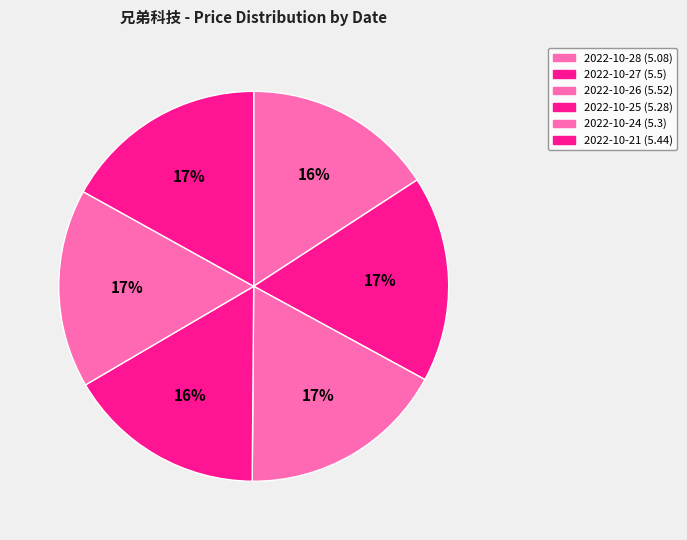

What is the largest slice in the pie chart?

2022-10-26